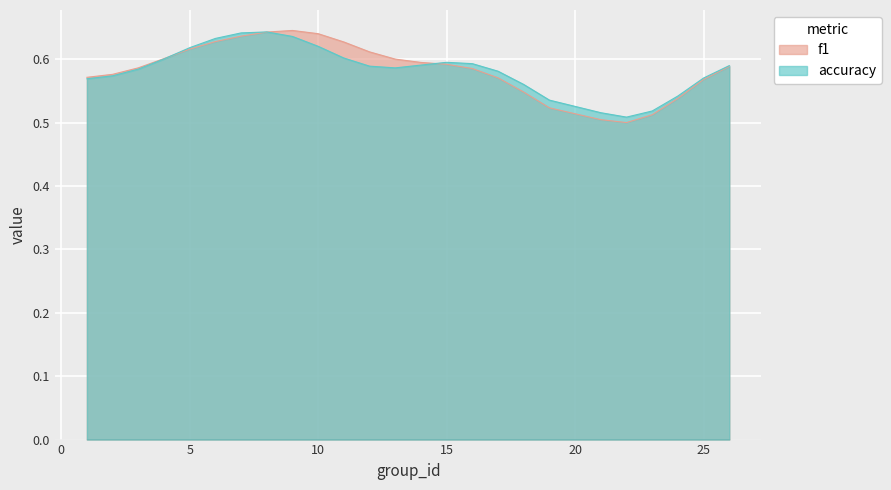

The accuracy series shows 0.9 at 3. True or false?

False